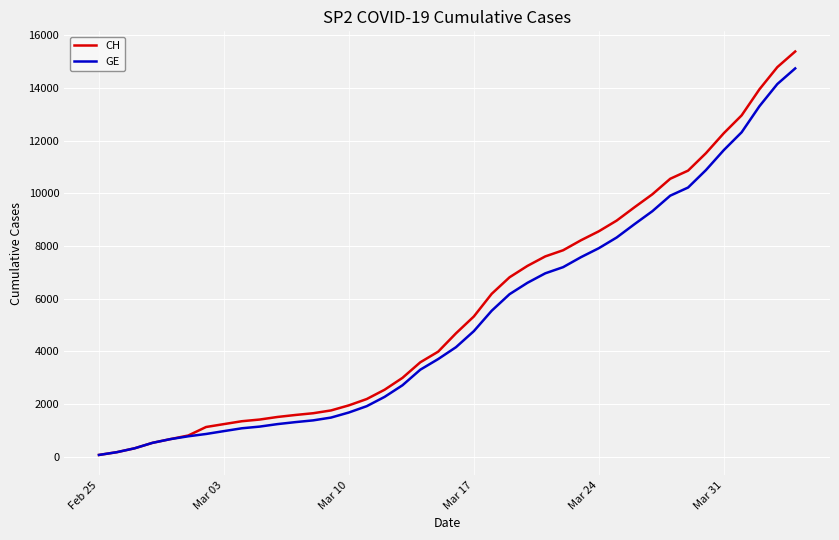

What is the greatest value displayed?

15390